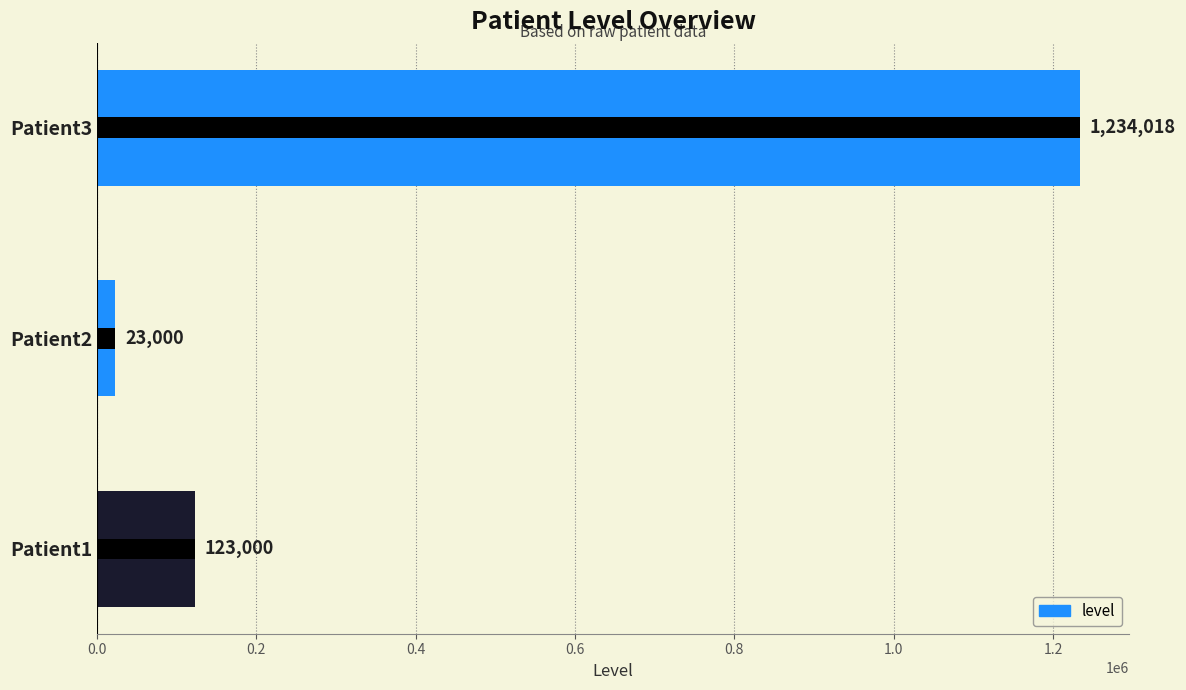

Does the chart contain stacked bars?

No